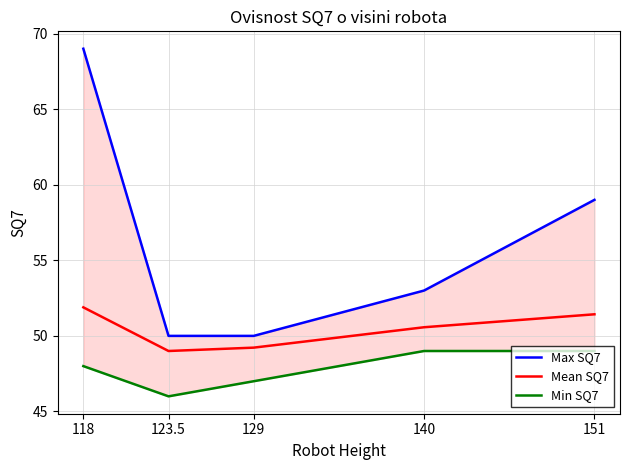

Which series changed the most between 118 and 151?

Max SQ7